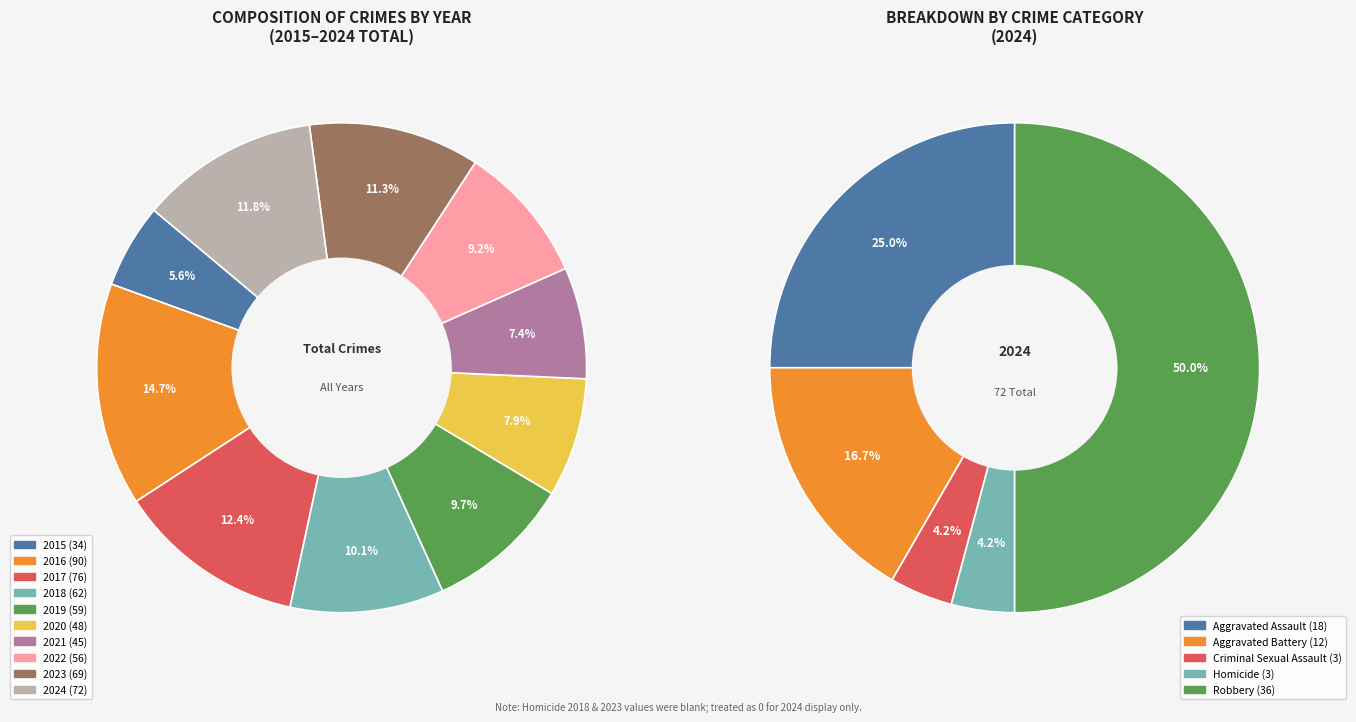

Approximately how many times larger is the value at 2018 compared to 2015?

1.8